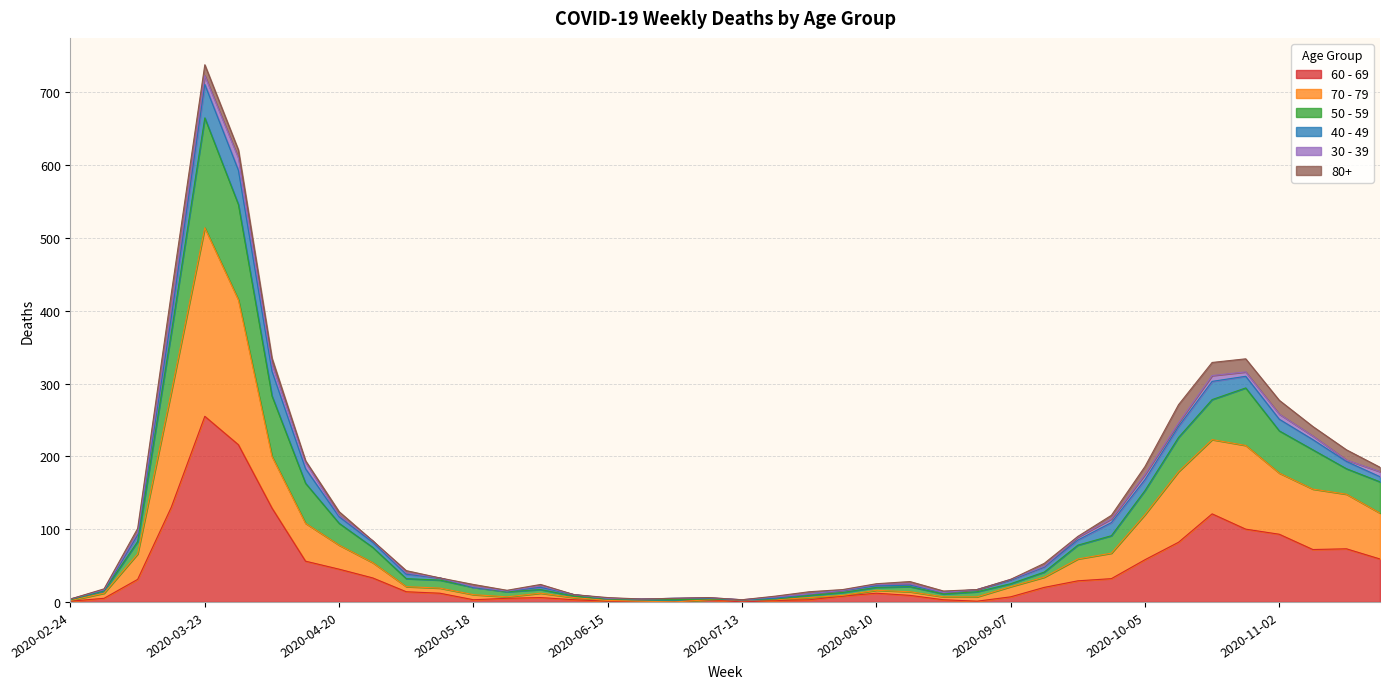

At which category does the chart reach its minimum across all series?

2020-06-22